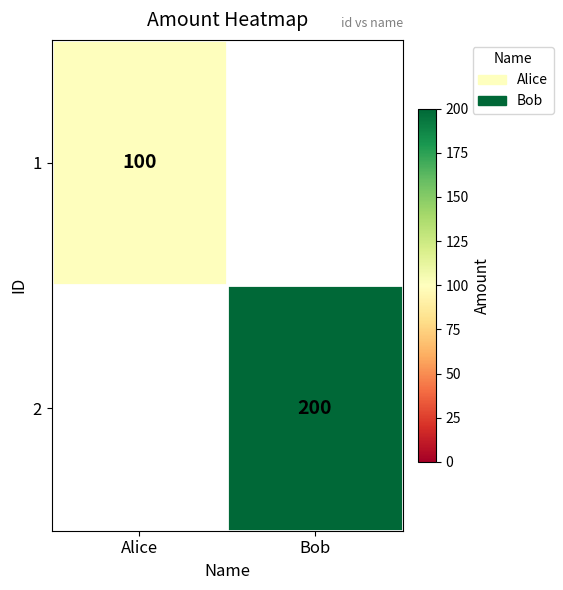

True or false: 1 has a value of 162 at Alice.

False